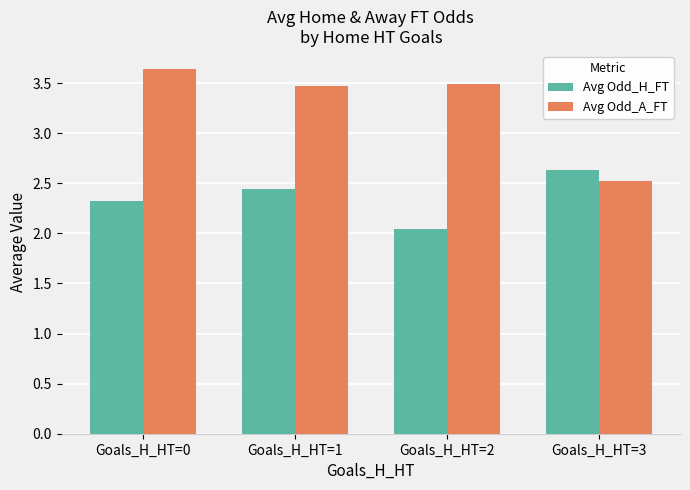

How many bars are there in total?

8